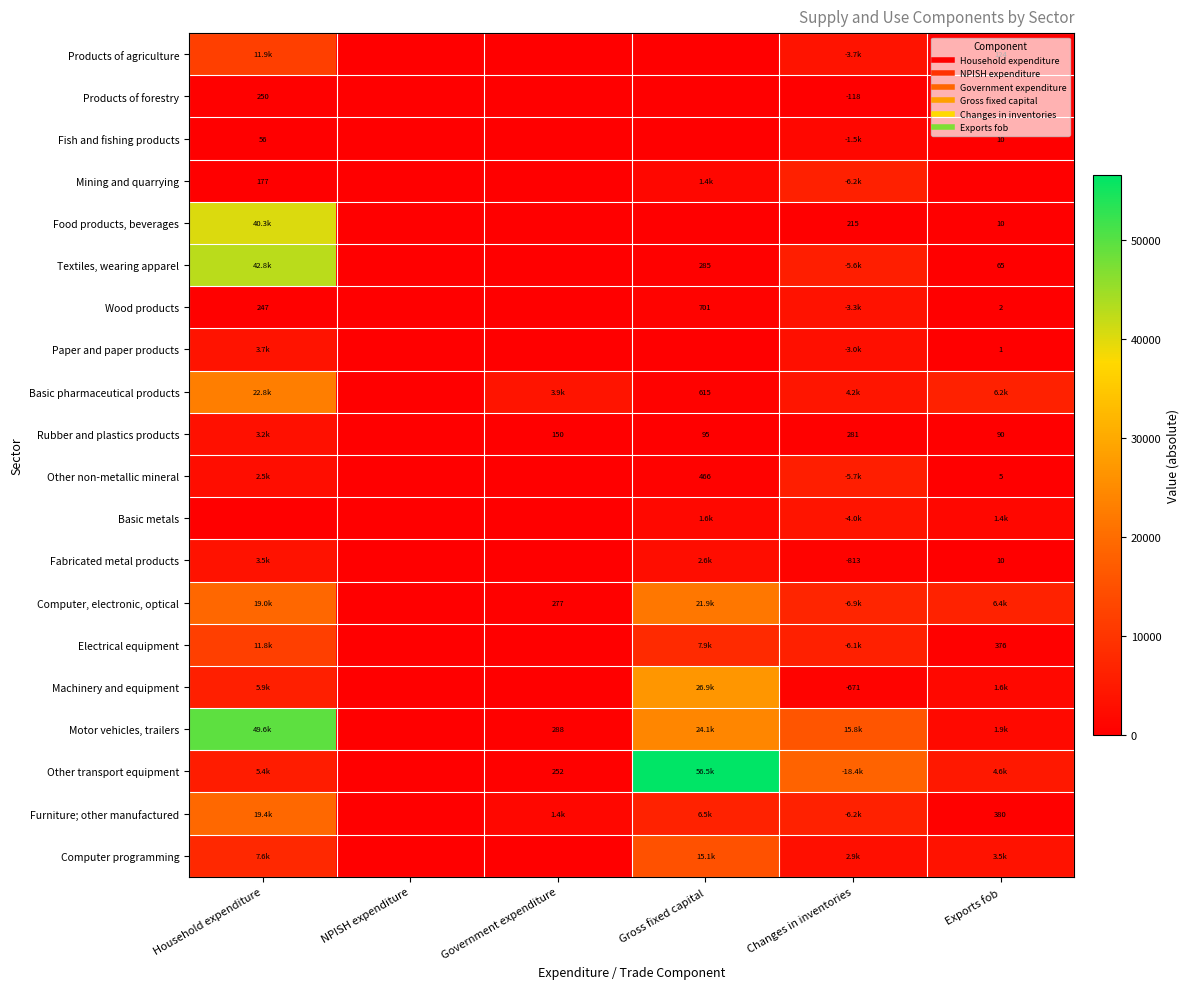

At Exports fob, list the series in order from smallest to largest.

Products of forestry, Mining and quarrying, Paper and paper products, Wood products, Other non-metallic mineral, Fish and fishing products, Food products, beverages, Fabricated metal products, Textiles, wearing apparel, Rubber and plastics products, Products of agriculture, Electrical equipment, Furniture; other manufactured, Basic metals, Machinery and equipment, Motor vehicles, trailers, Computer programming, Other transport equipment, Basic pharmaceutical products, Computer, electronic, optical